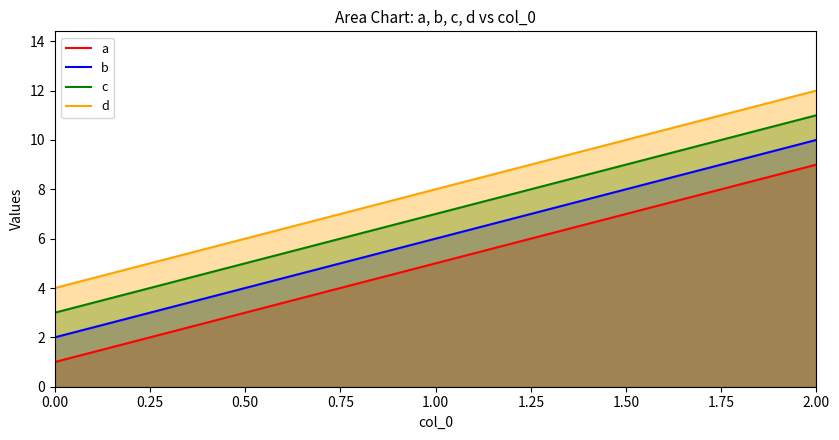

True or false: c has a value of 7 at 1.00.

True